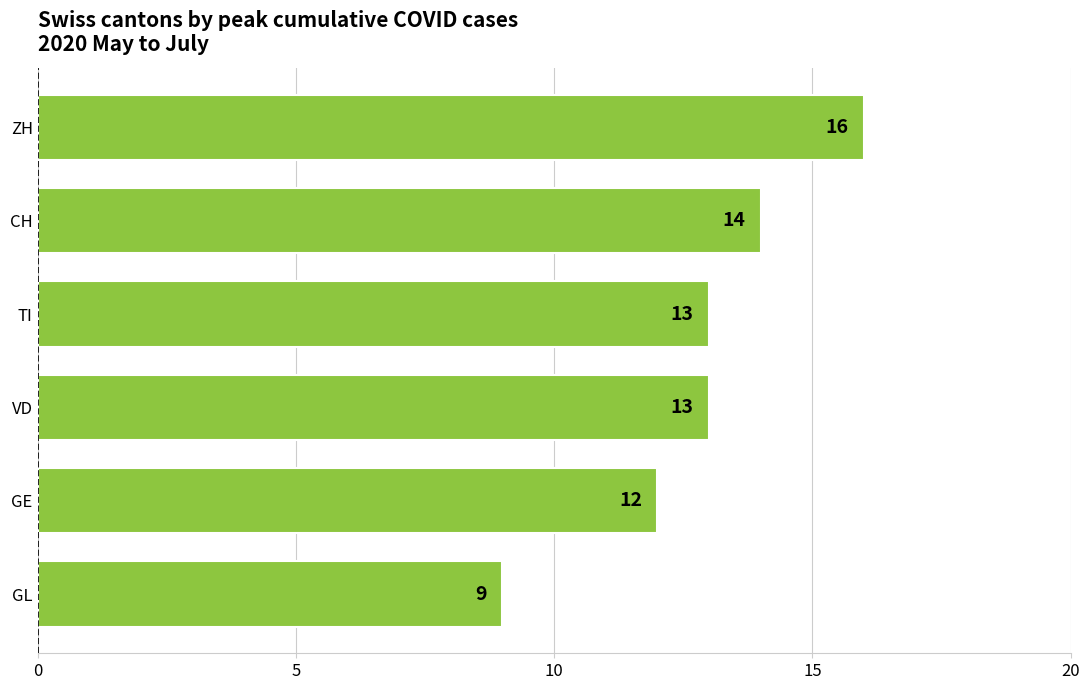

What is the maximum value shown in the chart?

16